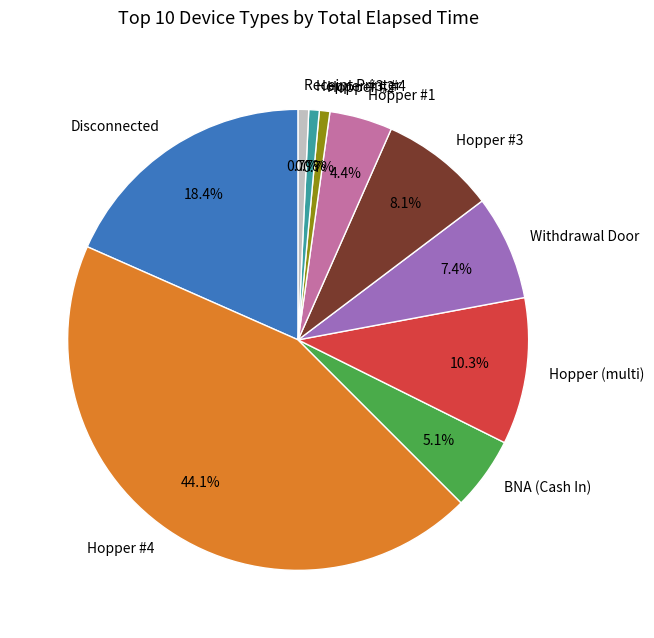

Between Hopper #3 and Hopper #4, which is larger?

Hopper #4